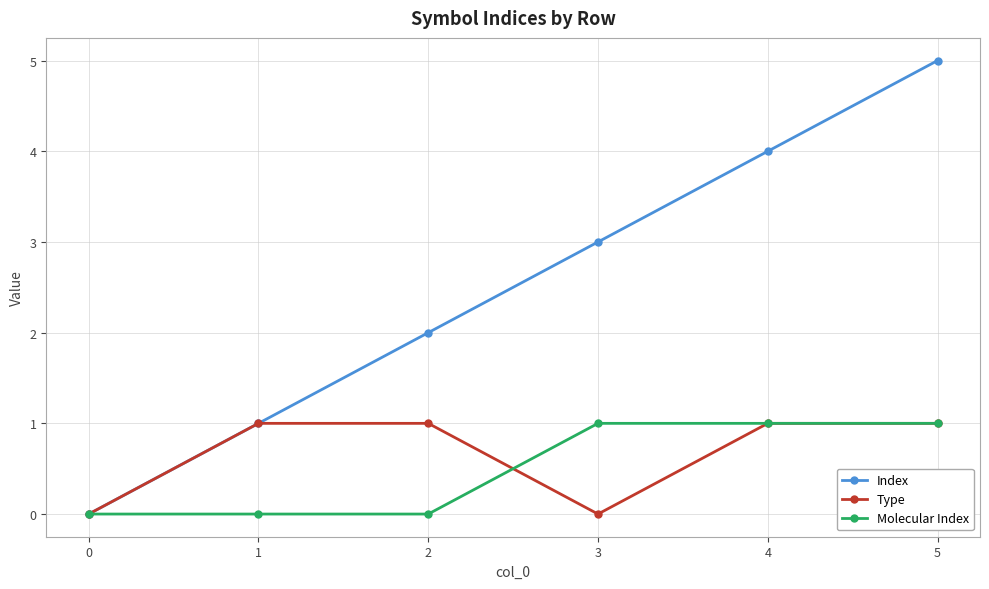

Does the chart have visible grid lines?

Yes